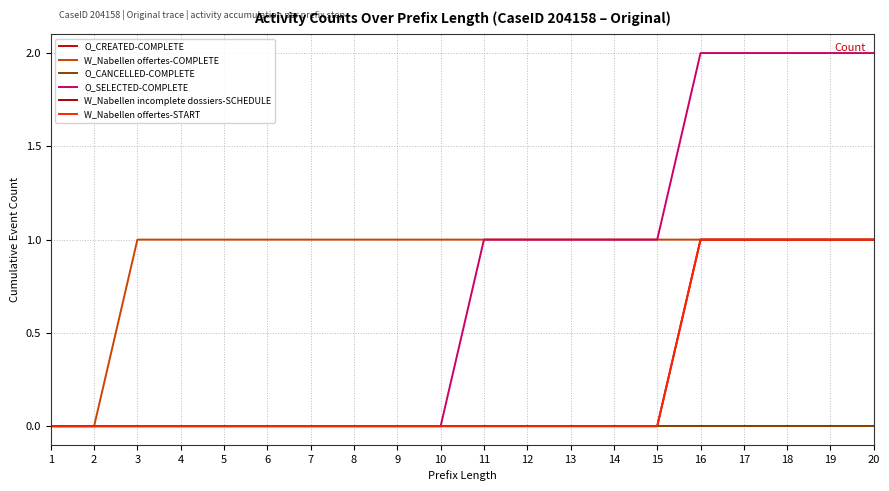

At how many categories does at least one series exceed 1?

5